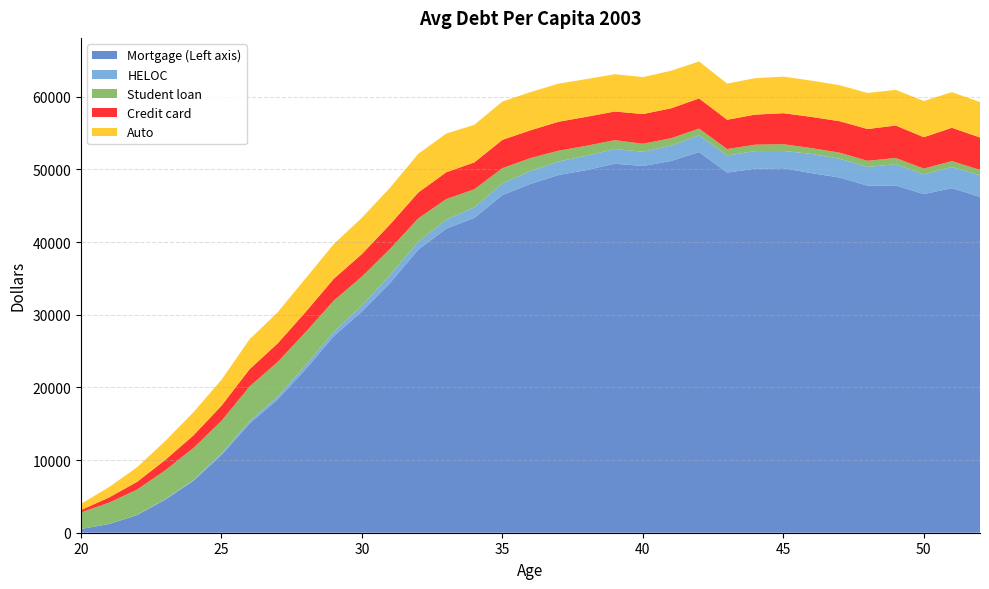

Reading left to right, what are all the values shown in this chart?

Mortgage (Left axis): 517.6	1194.6	2436.9	4555.8	7137.9	10694.1	15038.0	18363.1	22524.9	27059.3	30449.2	34380.7	38953.0	41852.5	43333.6	46479.1	48011.2	49239.5	49917.4	50786.8	50476.0	51162.3	52396.3	49570.3	50105.7	50165.0	49491.5	48888.5	47765.0	47792.9	46606.5	47432.1	46223.2
HELOC: 6.0	9.5	32.5	79.8	112.4	189.3	302.0	391.7	537.5	591.8	829.3	1089.9	1060.0	1235.0	1440.9	1591.9	1767.4	1856.5	1980.6	2024.4	1955.8	2108.9	2286.2	2356.0	2416.8	2382.6	2647.0	2588.1	2578.3	2922.6	2699.7	2894.3	2963.7
Student loan: 2259.4	2943.6	3477.5	3967.0	4409.1	4515.9	4784.8	4750.0	4574.7	4311.3	3979.3	3590.5	3238.5	2833.6	2497.5	2106.9	1789.5	1481.3	1365.1	1216.2	1100.3	1023.1	940.5	878.0	890.7	925.2	803.4	831.6	845.8	865.3	809.5	825.1	744.5
Credit card: 338.8	710.2	1065.2	1418.9	1732.5	2078.9	2377.6	2549.4	2763.3	2998.0	3105.5	3366.8	3554.3	3684.0	3694.4	3895.1	3817.0	3988.8	3987.3	3944.4	4089.0	4115.1	4146.7	4034.7	4132.5	4268.9	4287.6	4329.8	4372.8	4462.5	4319.7	4579.8	4470.7
Auto: 851.6	1426.1	2020.6	2608.7	3186.1	3578.5	4121.9	4291.5	4633.9	4781.2	4994.2	5058.9	5328.0	5328.4	5180.0	5278.8	5262.0	5244.5	5192.2	5133.8	5090.4	5169.4	5092.1	4975.9	5014.6	5036.0	4995.7	4954.7	4963.6	4910.4	4981.9	4906.1	4877.9